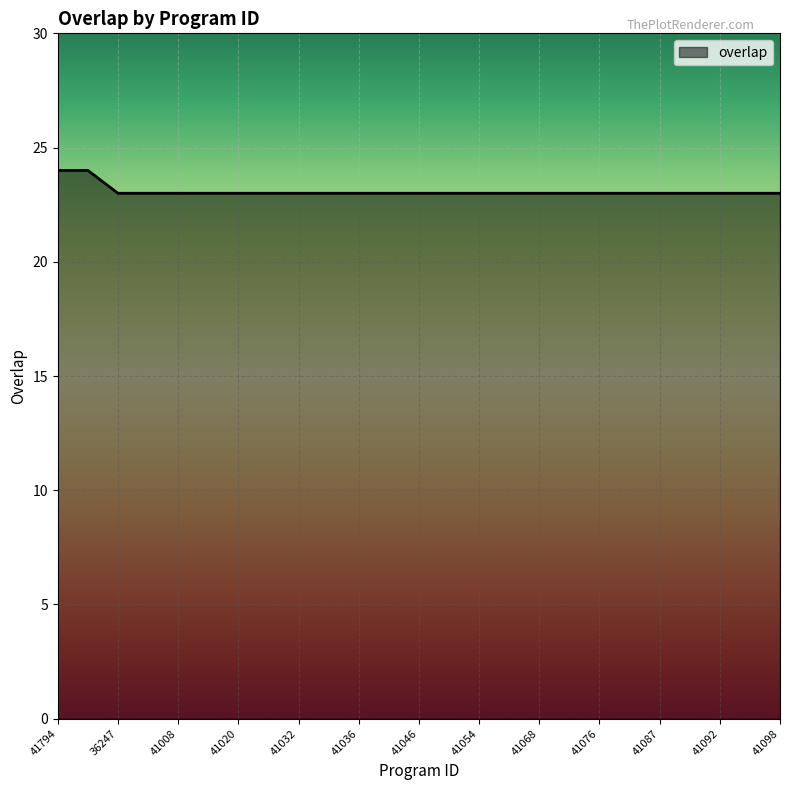

Reading right to left, transcribe all the data shown in this chart.

23	23	23	23	23	23	23	23	23	23	23	23	23	23	23	23	23	23	23	23	23	23	23	24	24